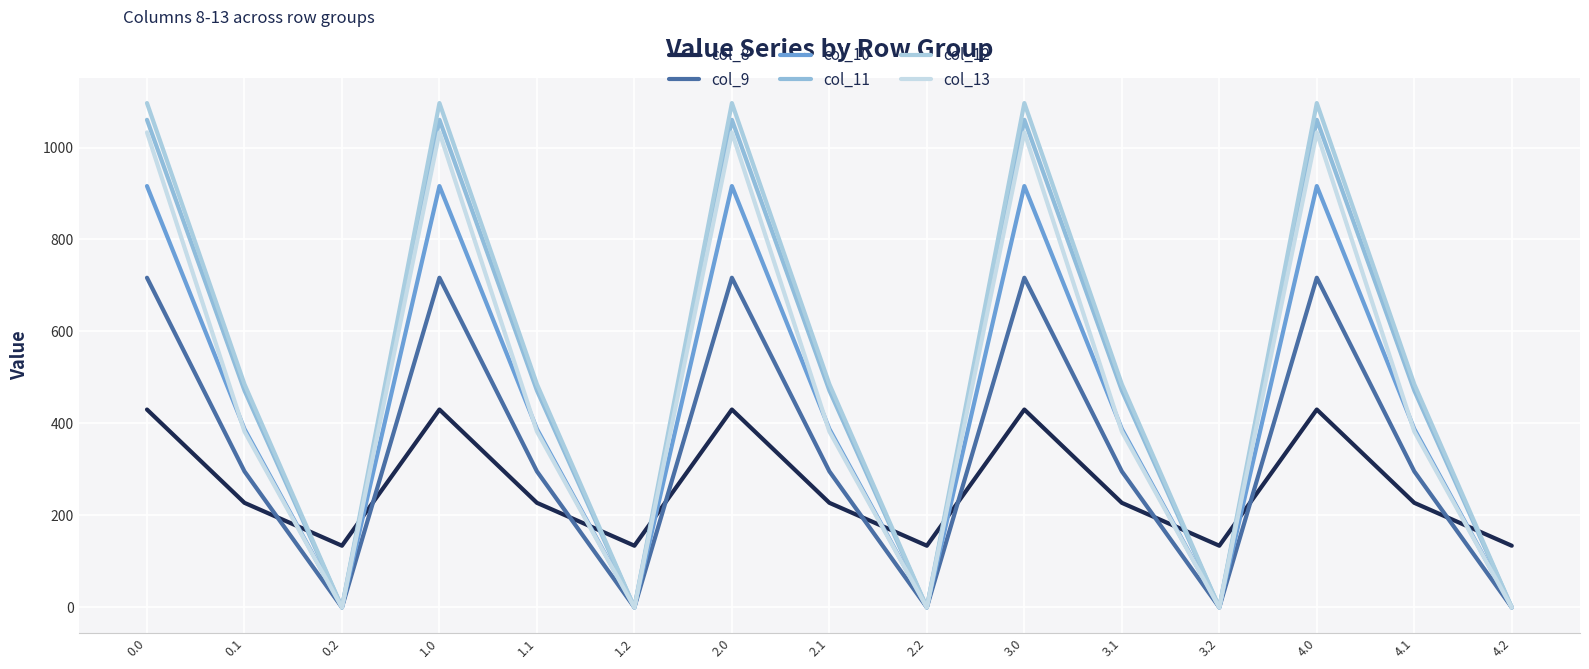

Does the chart have visible grid lines?

Yes